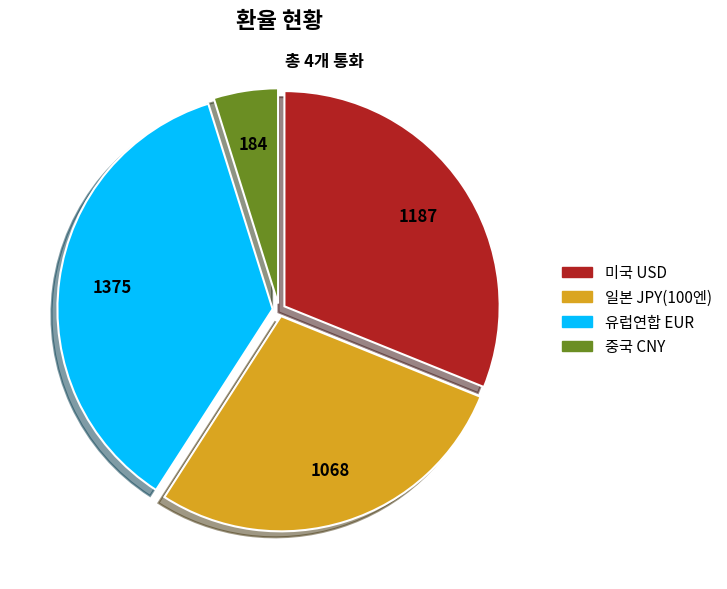

Combined, do 유럽연합 EUR and 중국 CNY account for over 50%?

No